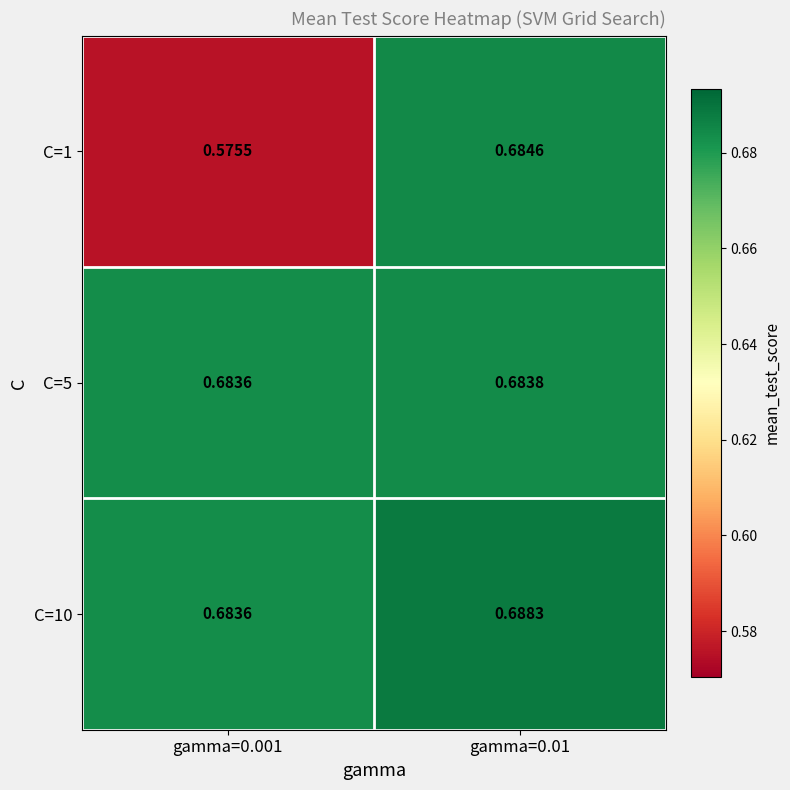

Is the value of C=1 at gamma=0.001 greater than the value of C=5 at gamma=0.001?

No